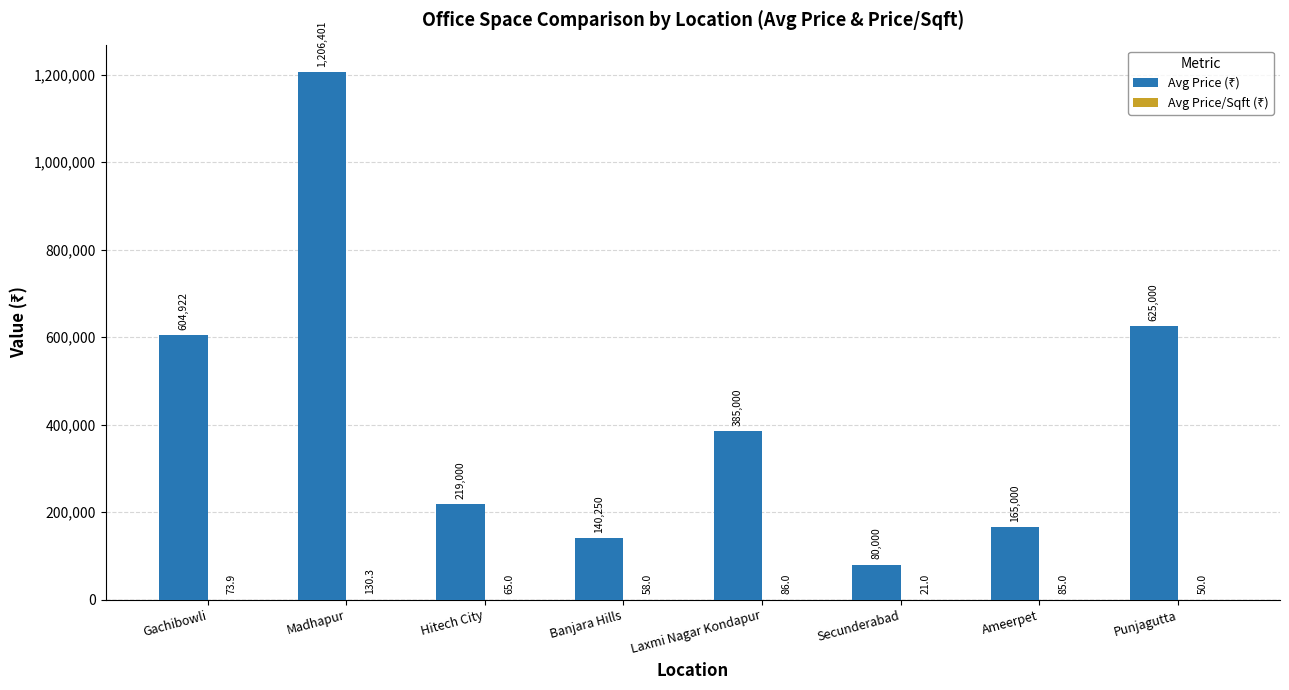

Are the bars horizontal?

No